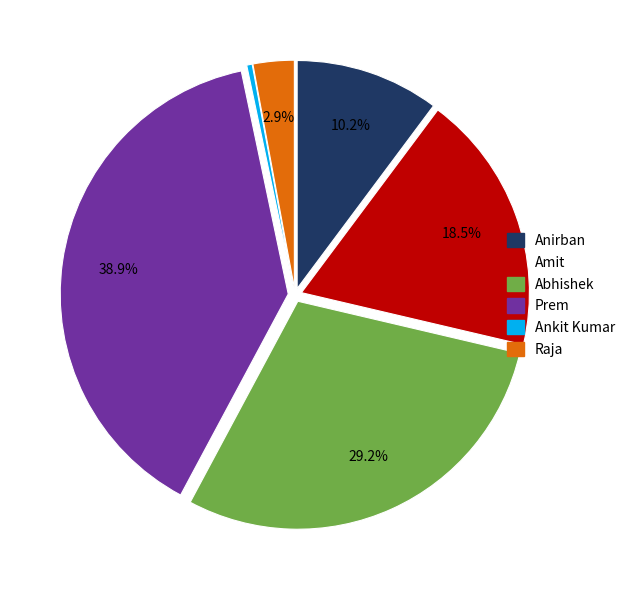

To the nearest percent, what is the difference between the largest and smallest slice percentages?

38%